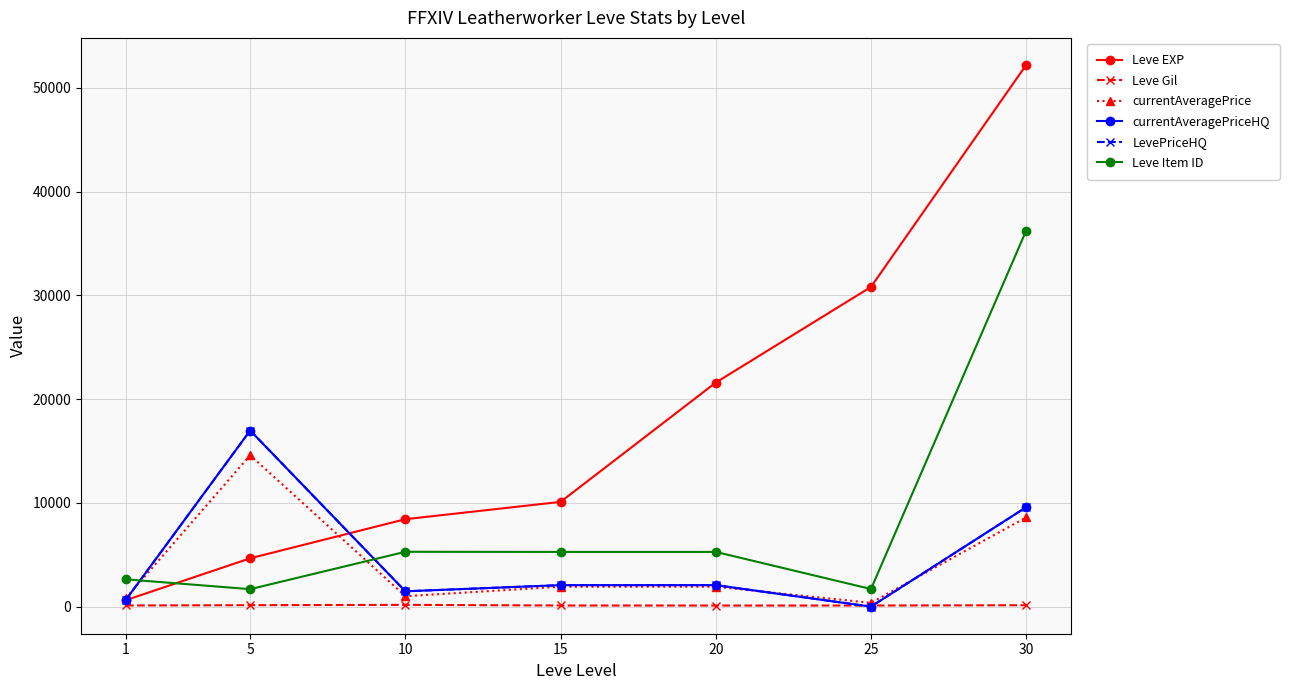

What is the difference between the maximum and second lowest values in the currentAveragePriceHQ series?

16300.5